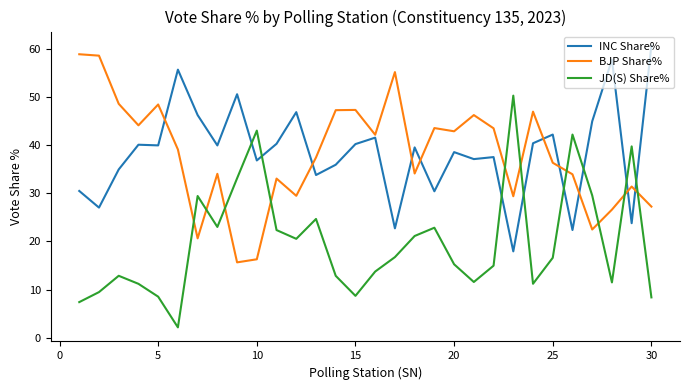

At how many categories does at least one series exceed 3?

30